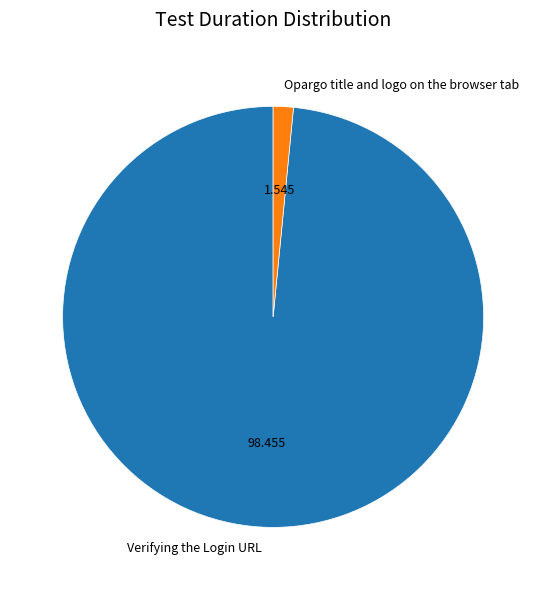

How many slices are in this pie chart?

2